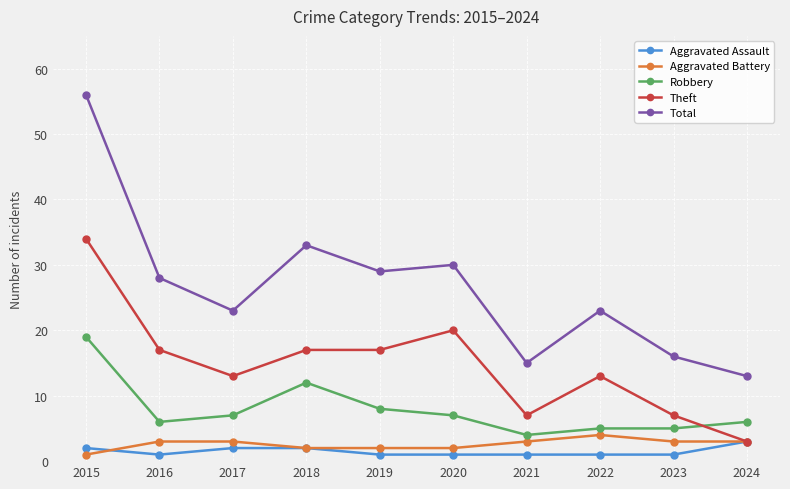

Reading right to left, what are all the values shown in this chart?

Aggravated Assault: 3	1	1	1	1	1	2	2	1	2
Aggravated Battery: 3	3	4	3	2	2	2	3	3	1
Robbery: 6	5	5	4	7	8	12	7	6	19
Theft: 3	7	13	7	20	17	17	13	17	34
Total: 13	16	23	15	30	29	33	23	28	56